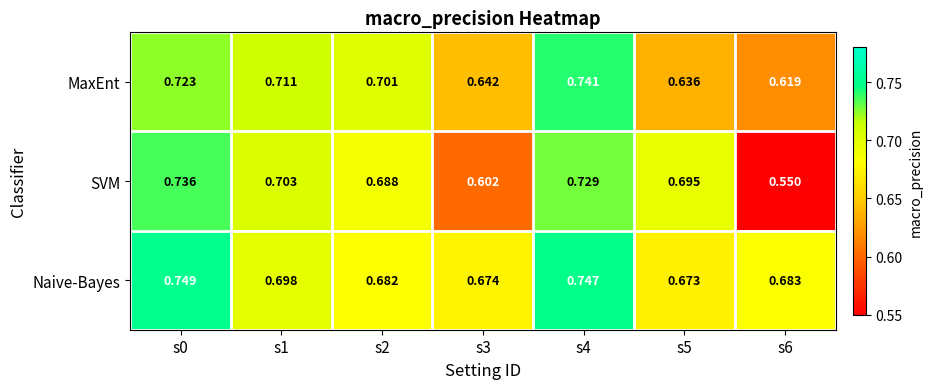

List the series in order of their peak value, highest first.

Naive-Bayes, MaxEnt, SVM